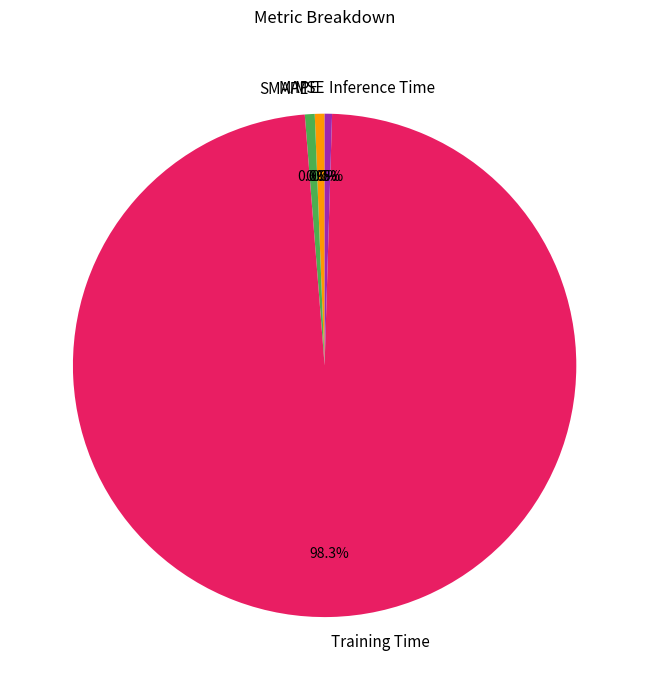

Is there any slice that represents more than half of the pie?

Yes